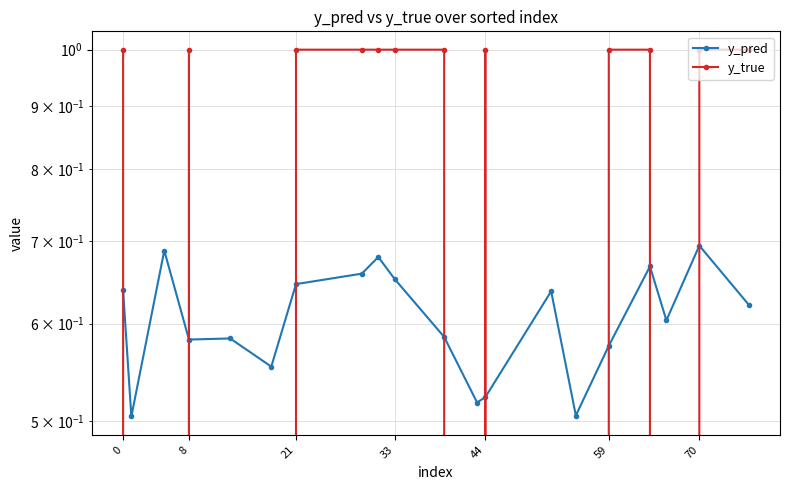

At how many categories does at least one series exceed 0?

20